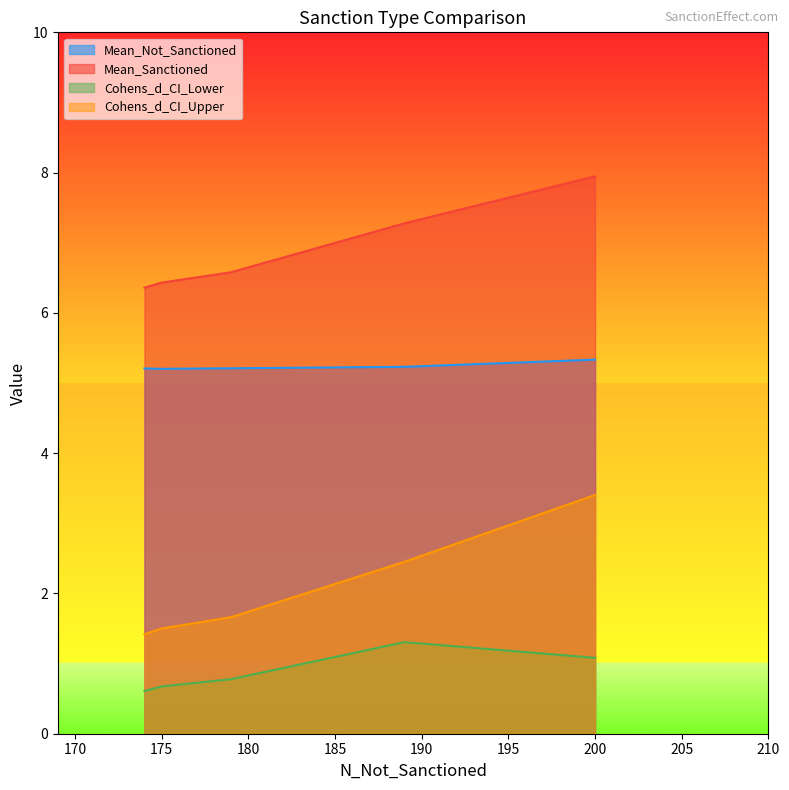

Does the chart have visible grid lines?

No